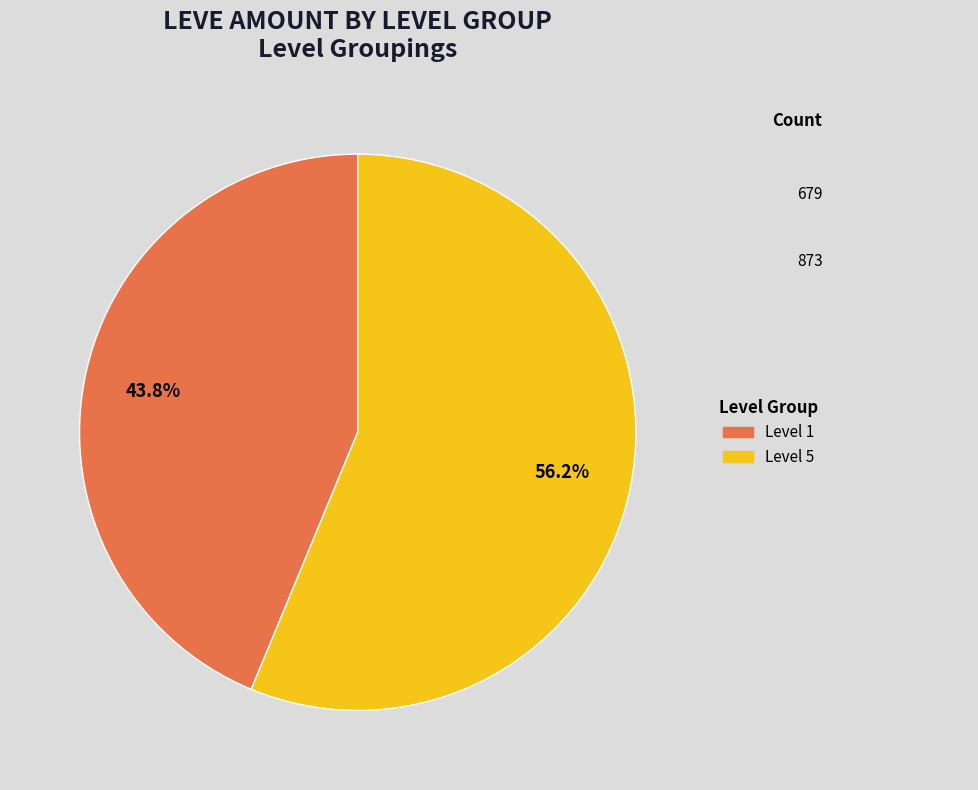

Is there a majority slice in this chart?

Yes